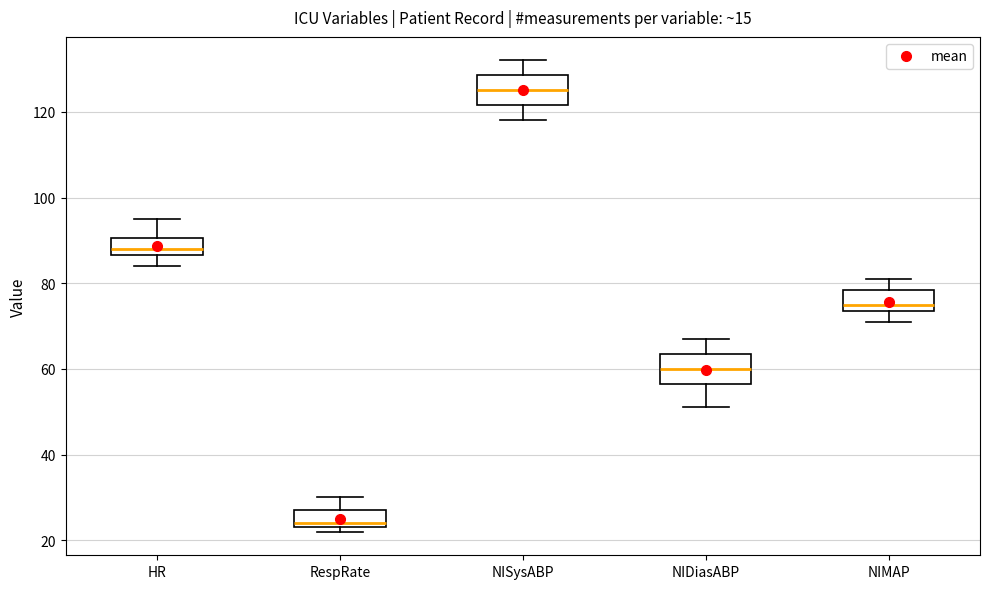

Which box's median line is the lowest?

RespRate